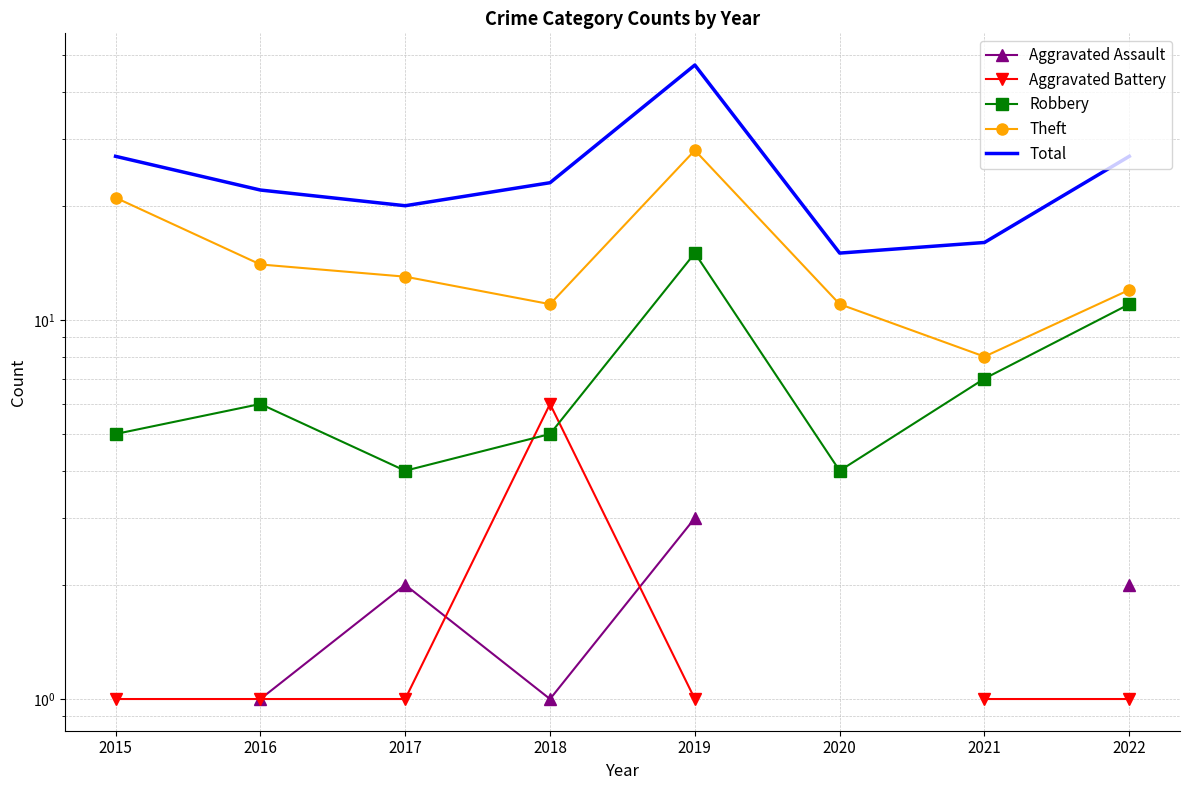

After their last crossing, which series has the higher values: Aggravated Assault or Aggravated Battery?

Aggravated Assault